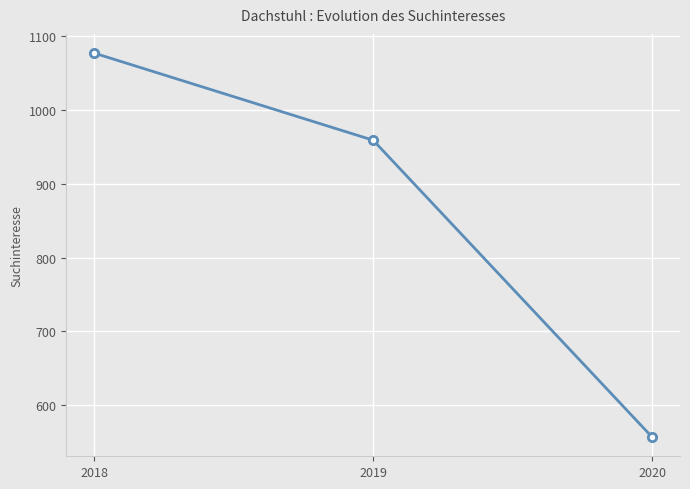

Reading left to right, list all the values displayed in this chart.

1077	959	557